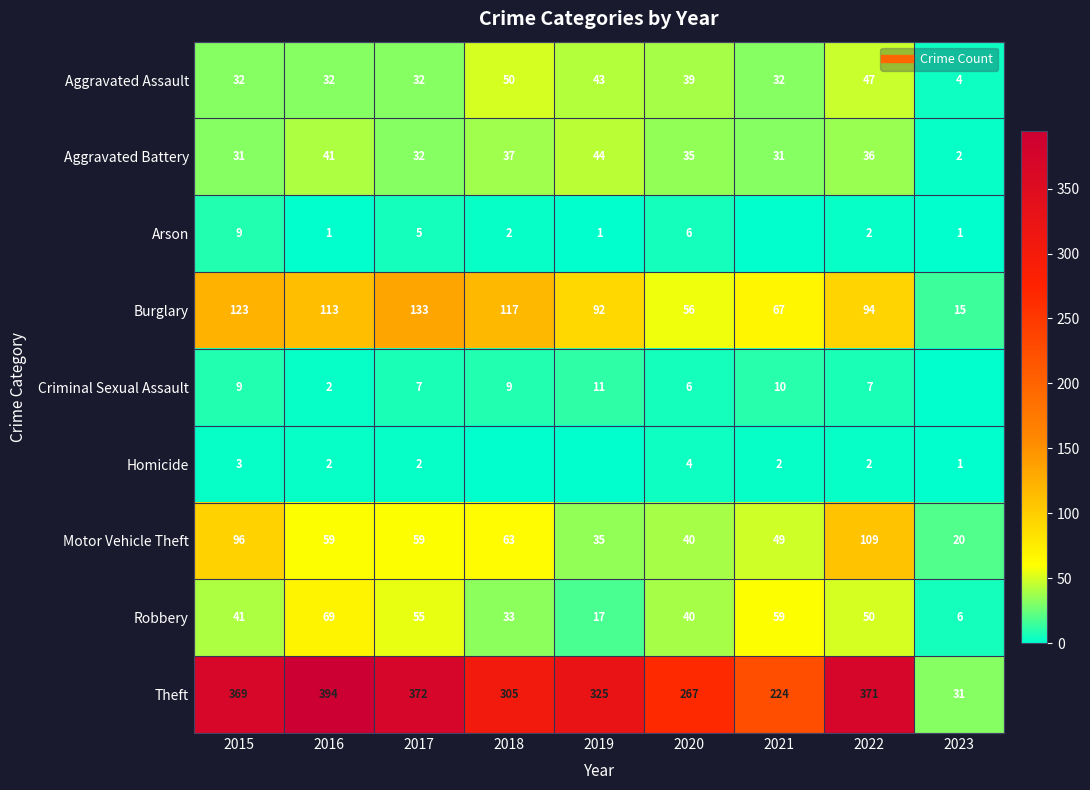

What is the spread (max minus min) of values at 2023?

31